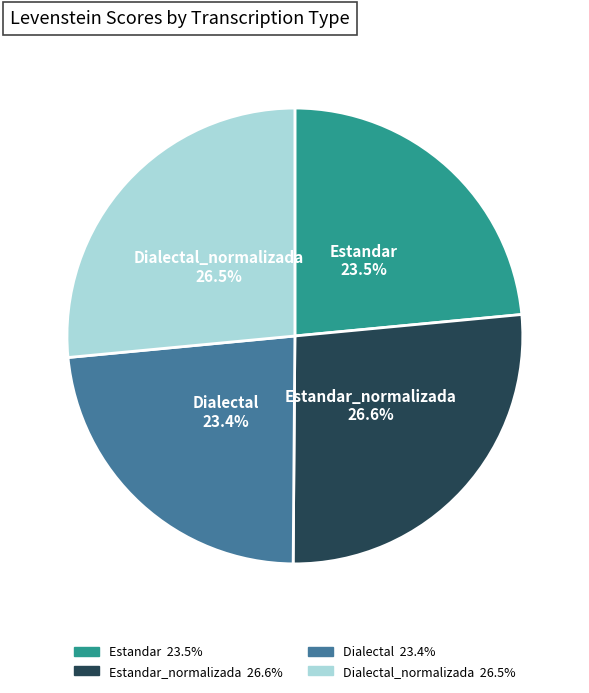

Is there a majority slice in this chart?

No